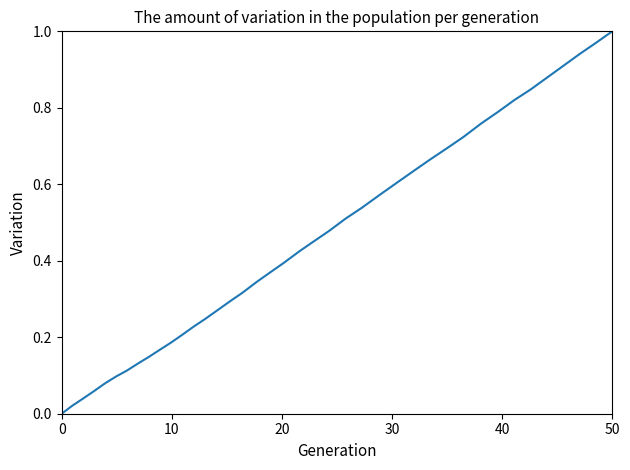

How many positive values are there?

39